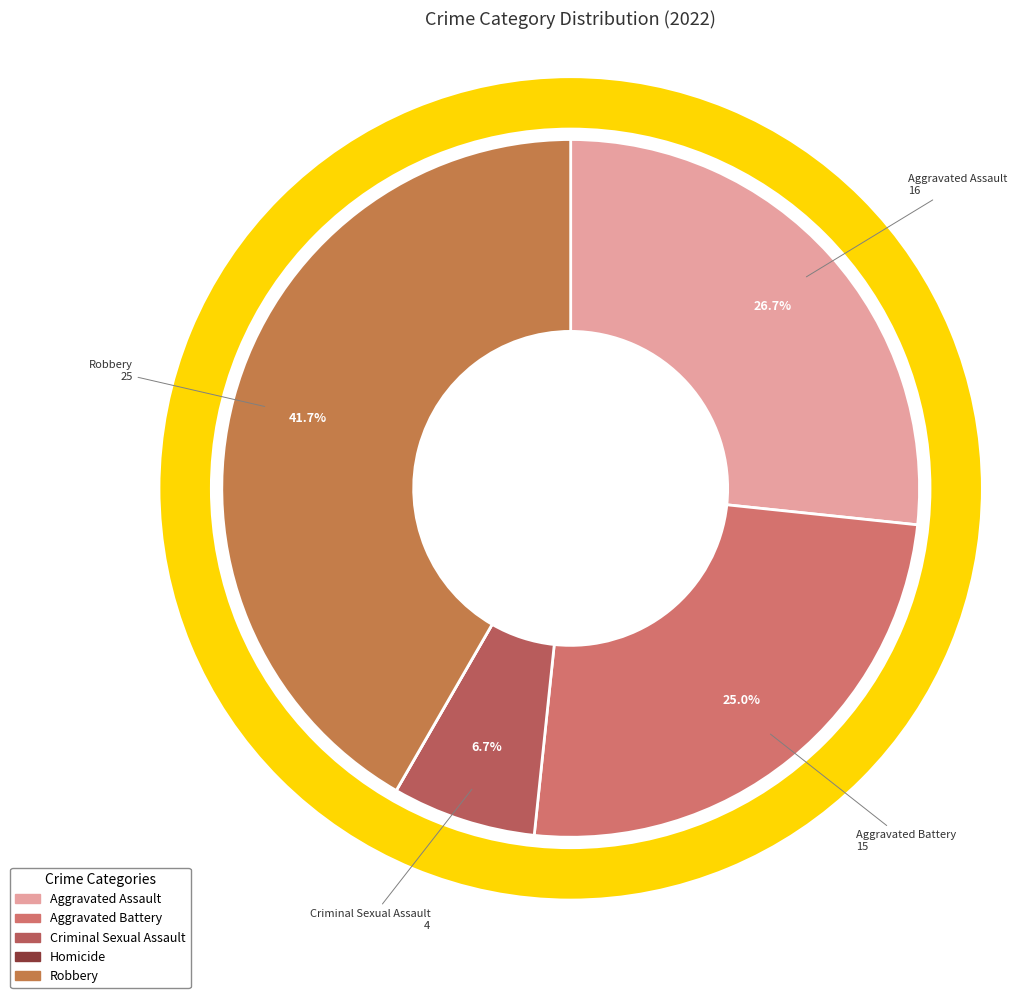

What percentage is NOT represented by Criminal Sexual Assault?

93.3%